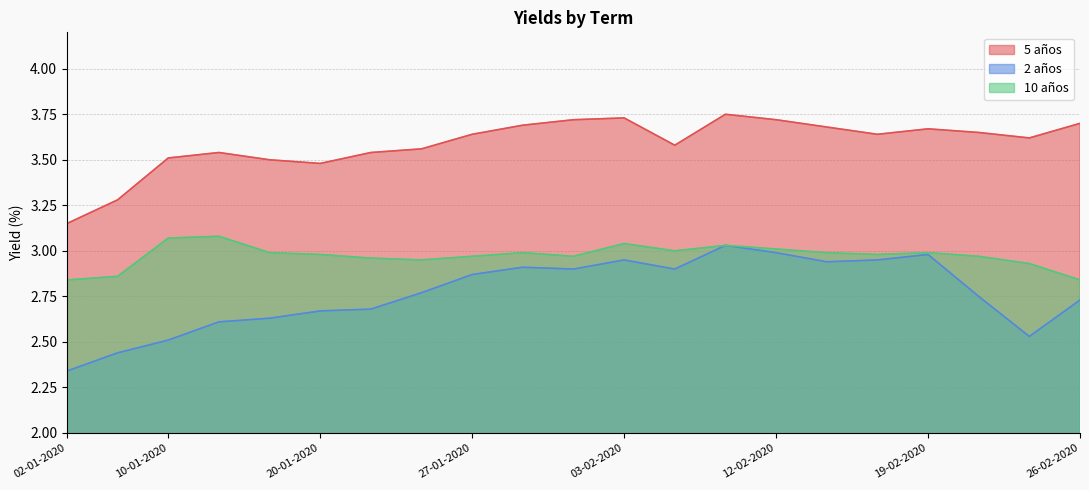

What is the minimum value for 2 años?

2.3